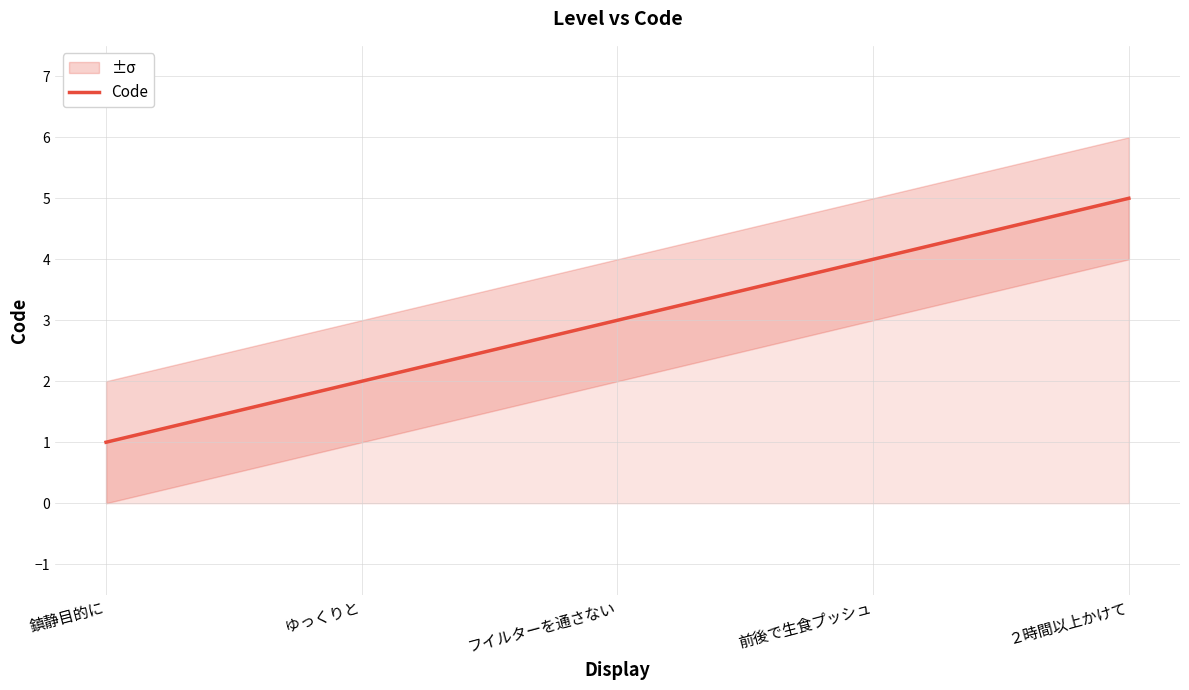

What is the sum of all values?

15